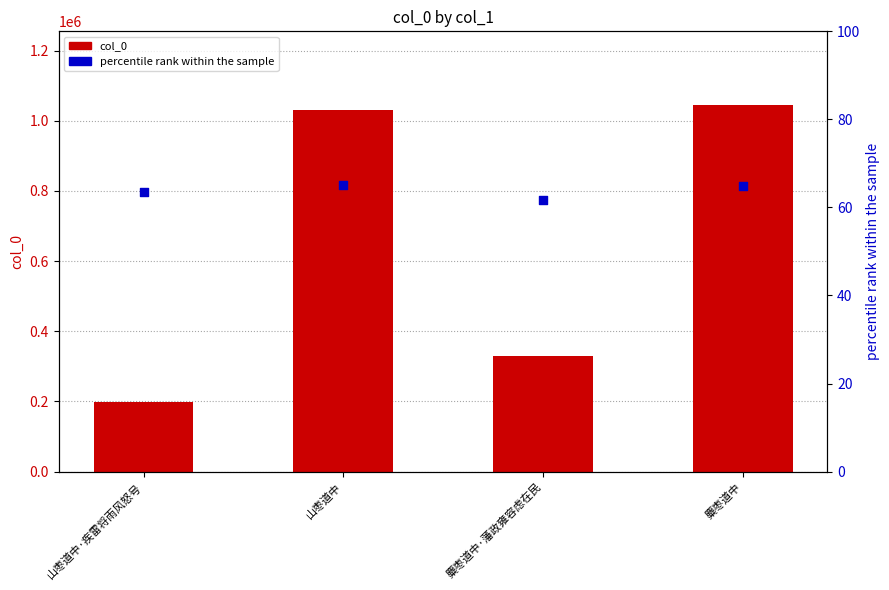

Which series has the largest Y range (max minus min)?

col_0